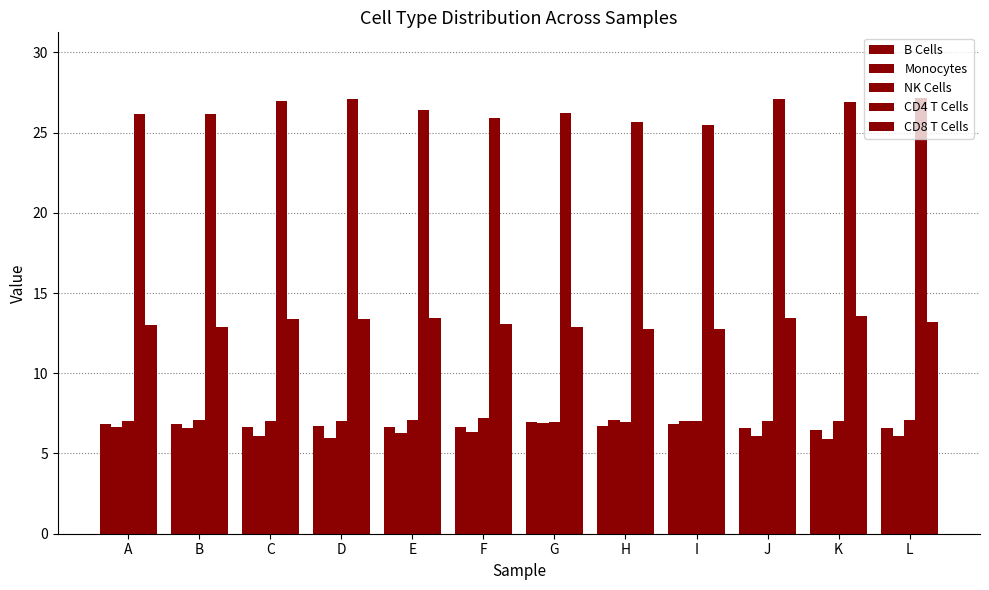

What is the value of the B Cells bar at the 4th from the left?

6.7